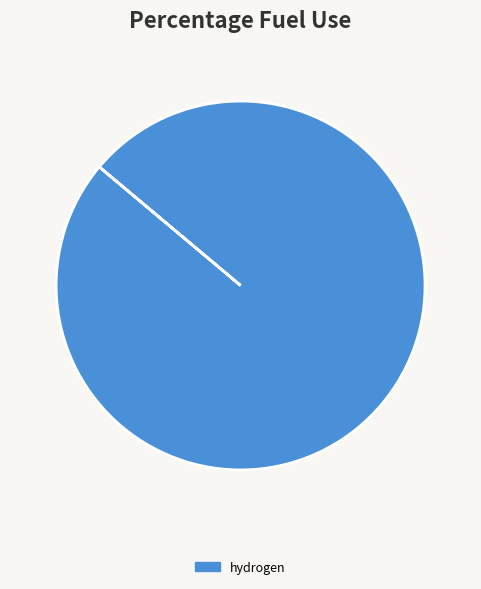

How many segments does this pie chart have?

1